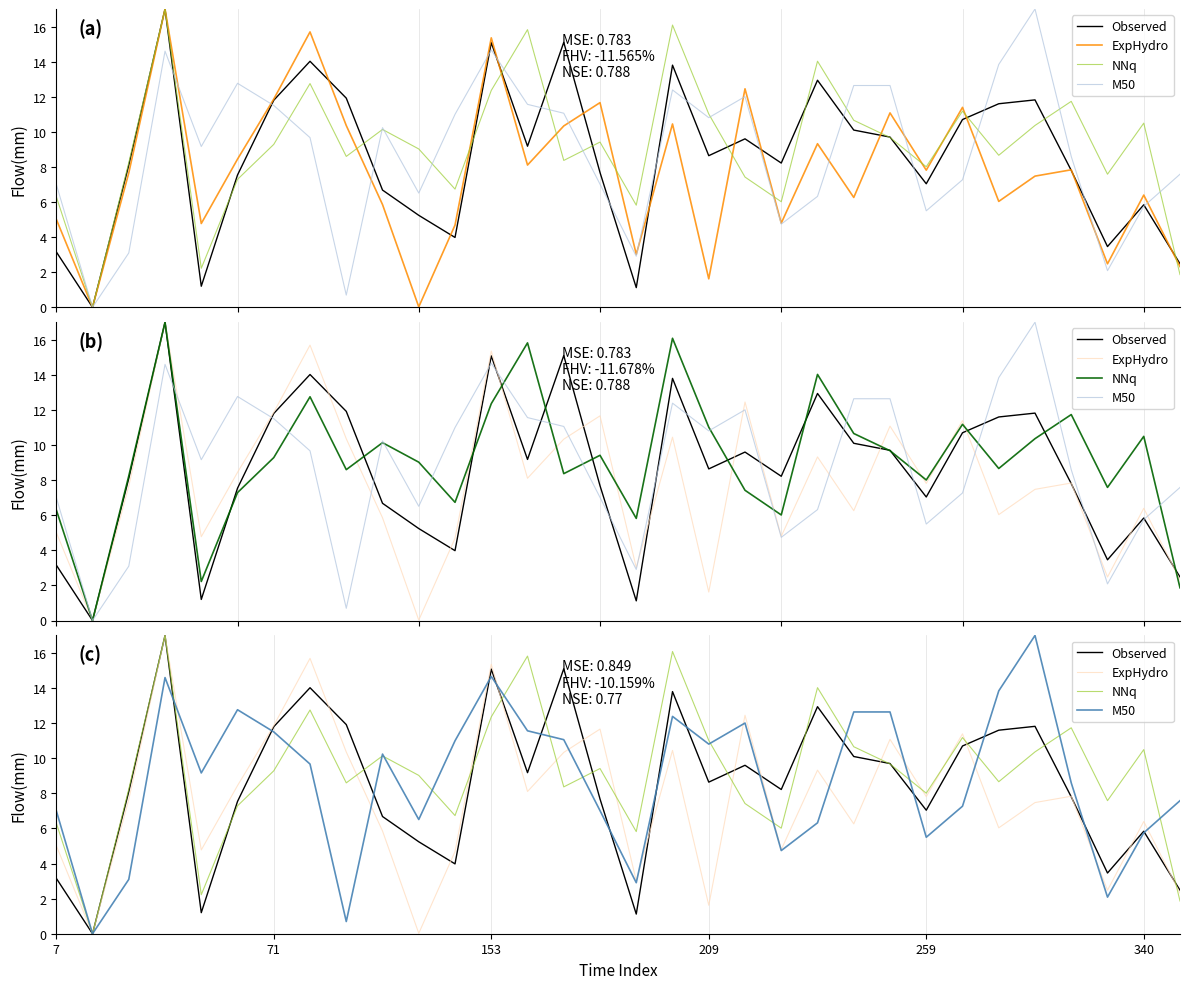

What is the average value of the M50 series?

8.8